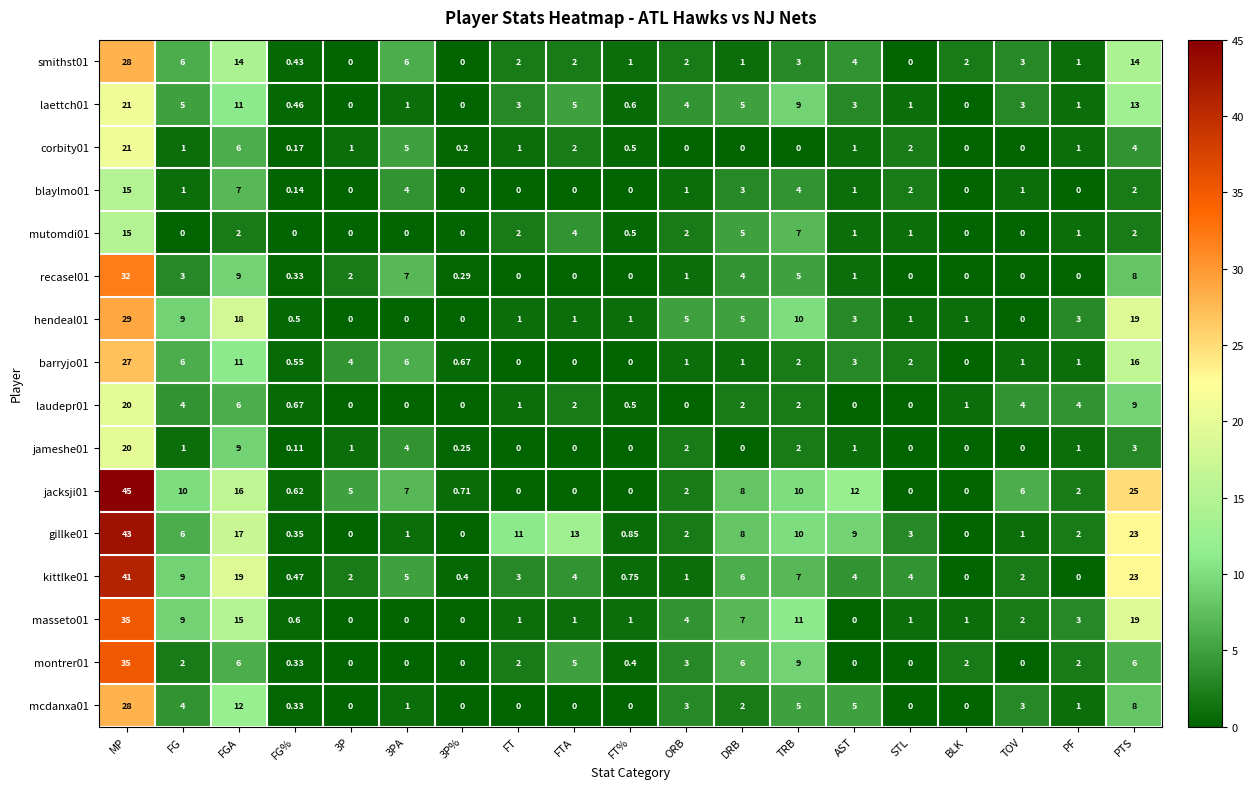

At which category is the sum across all series the highest?

MP